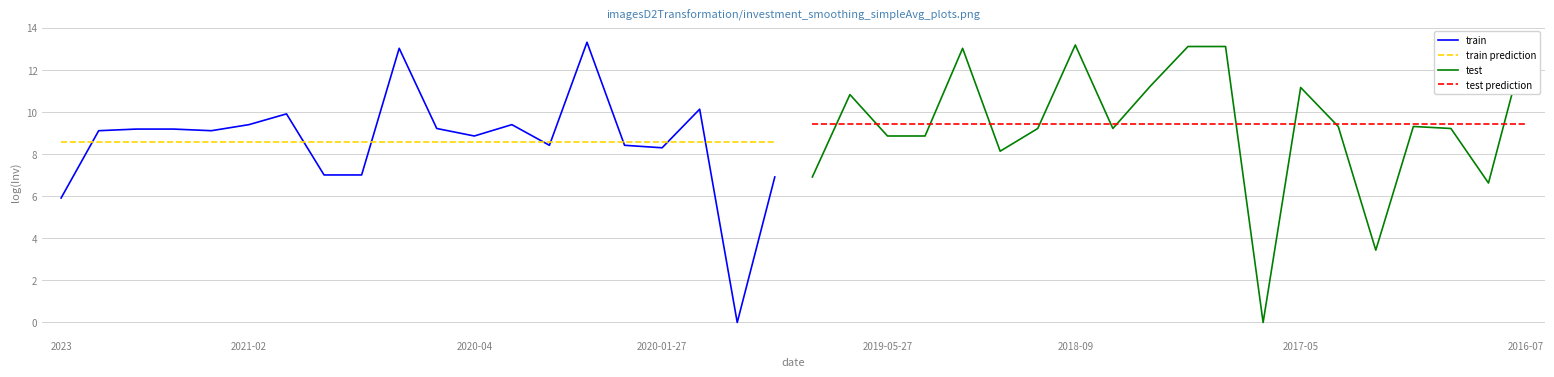

After their last crossing, which series has the higher values: train prediction or train?

train prediction